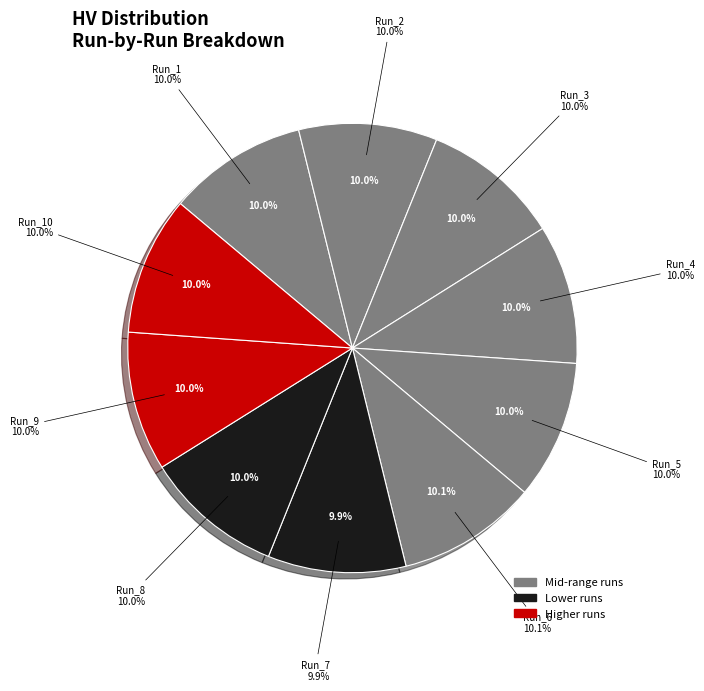

To the nearest percent, what percentage of the pie is Run_10?

10%